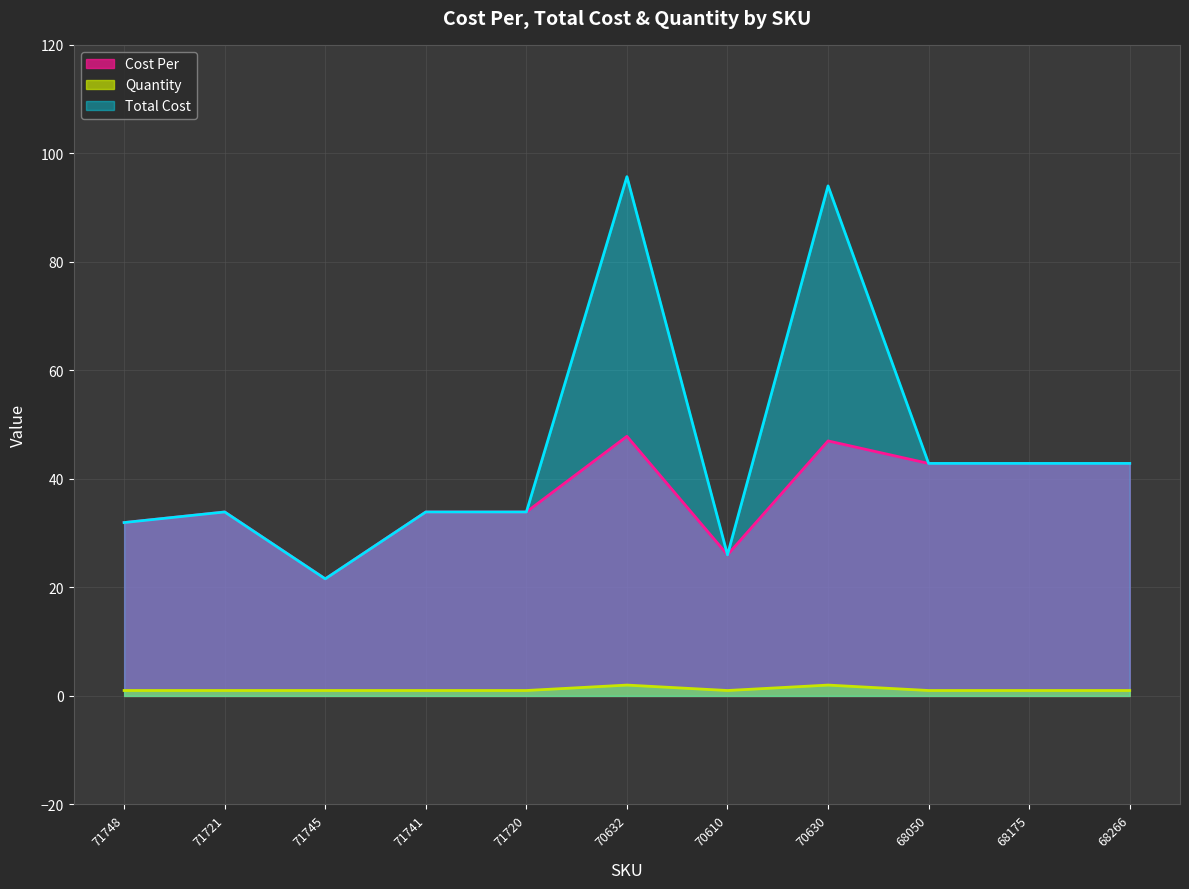

The Quantity series shows 1.0 at 71720. True or false?

True